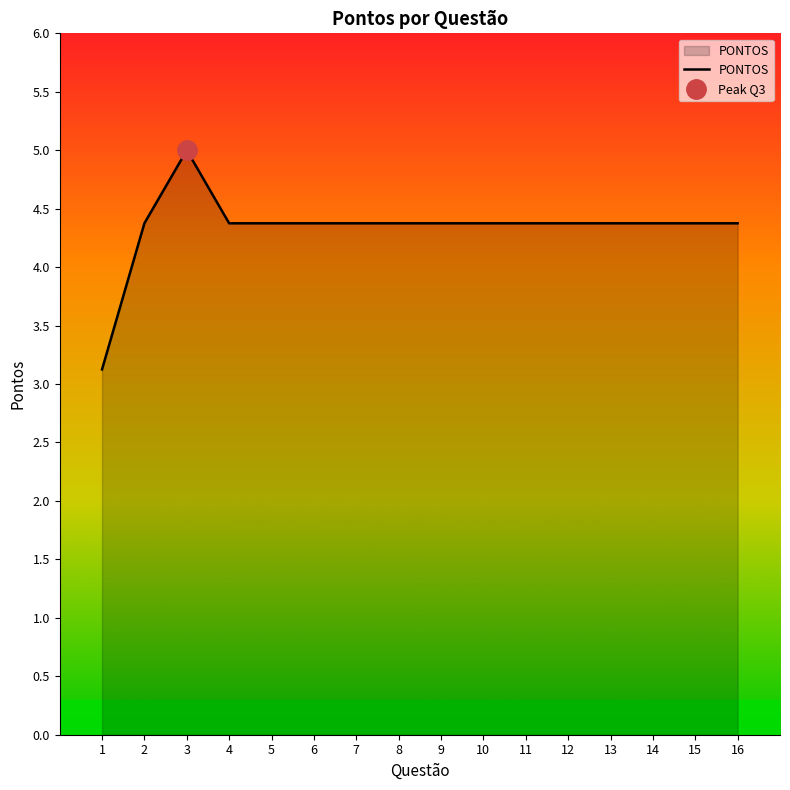

Where does the data first go above 4?

2